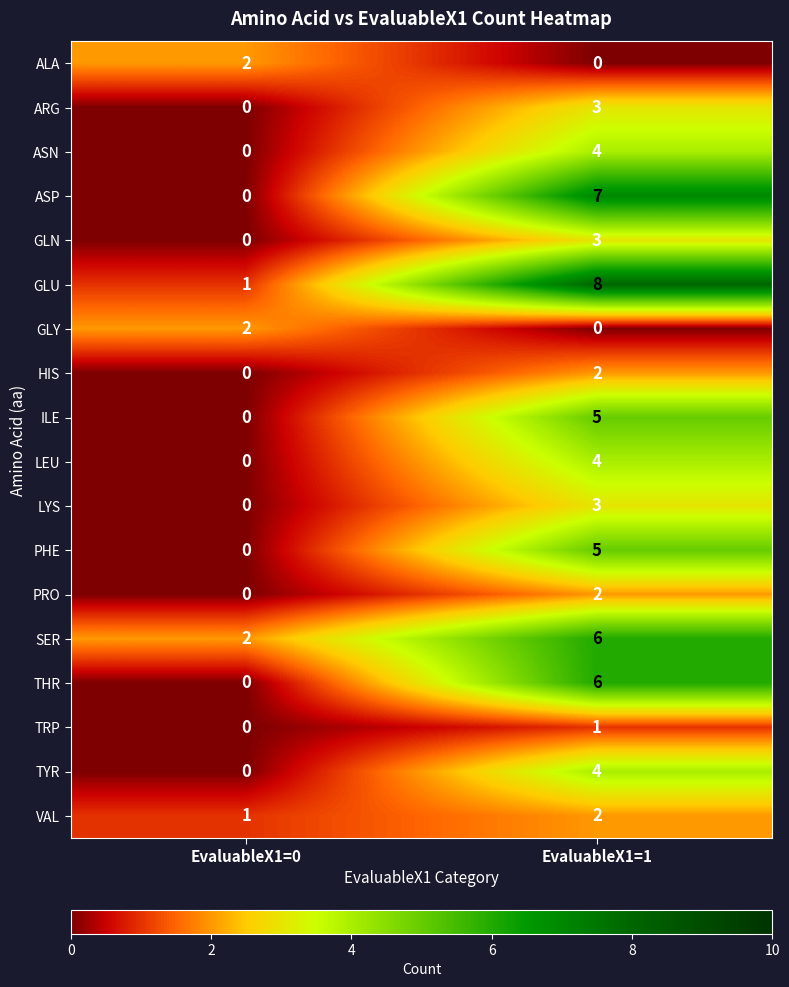

Is it true that PRO equals 2 at EvaluableX1=1?

True